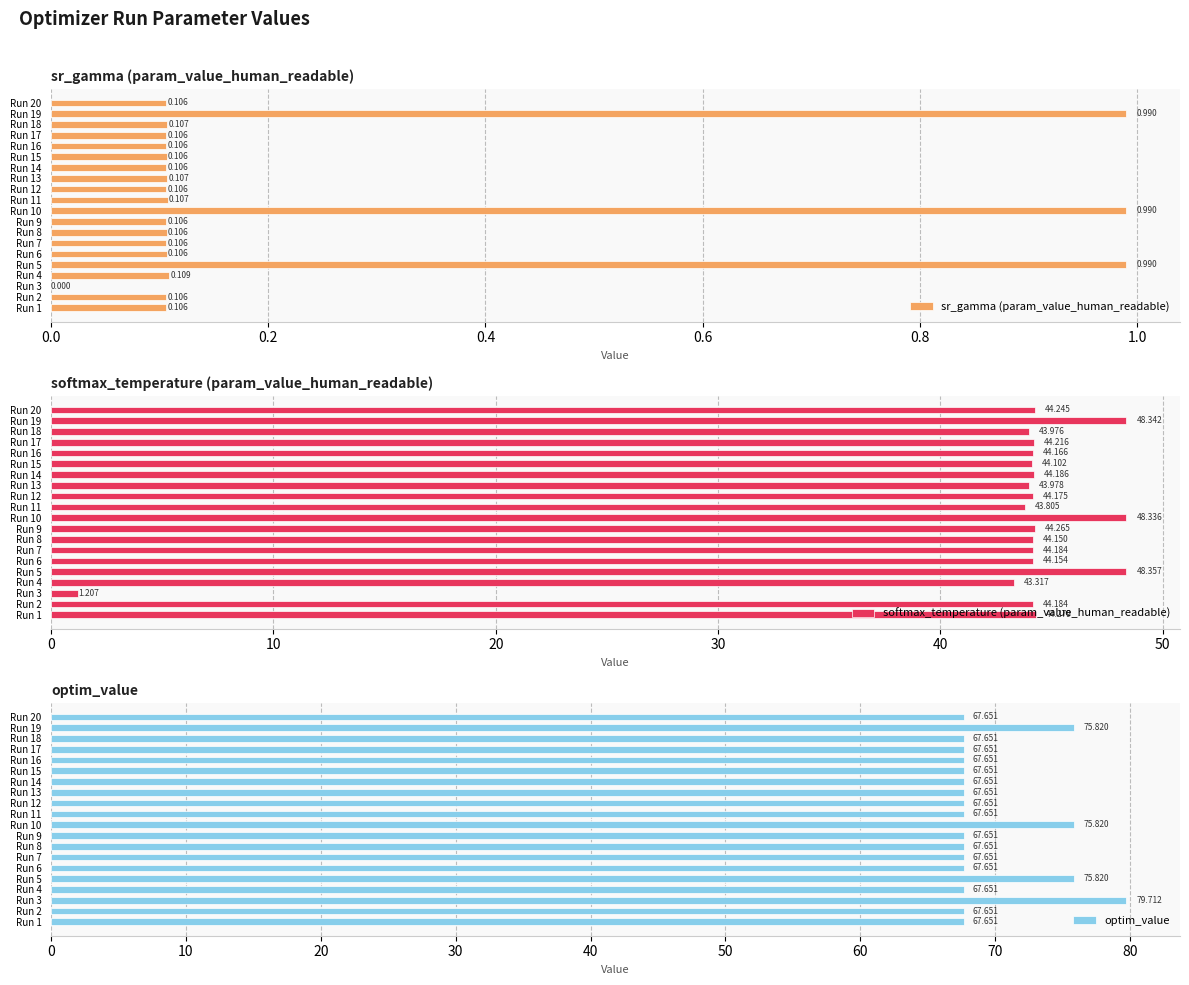

What is the value of the optim_value bar at the 10th from the left?

75.8